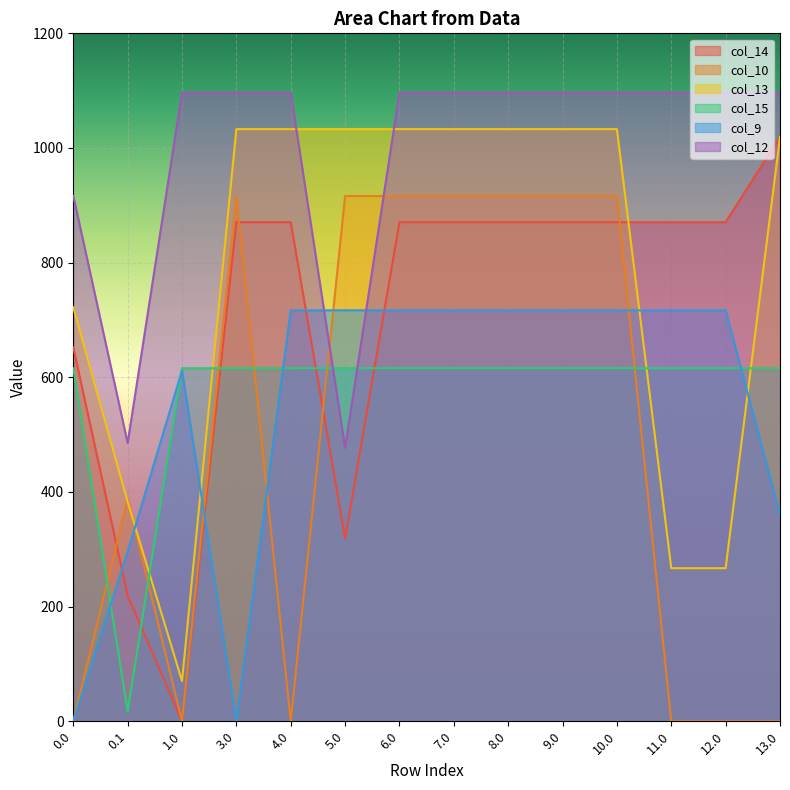

What value does the col_13 series have at 10.0?

1032.9